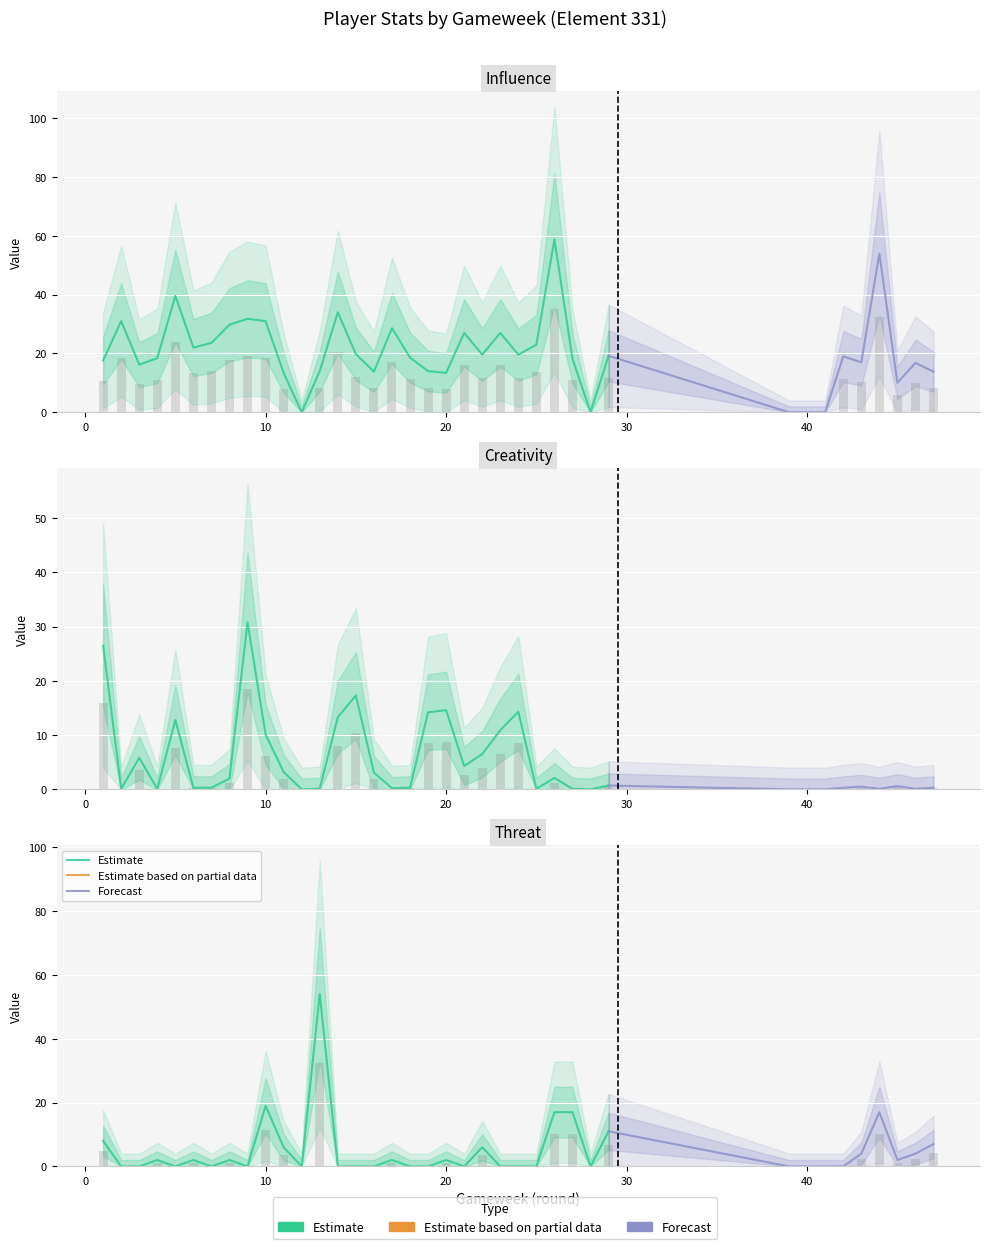

At which category does the chart reach its minimum across all series?

12